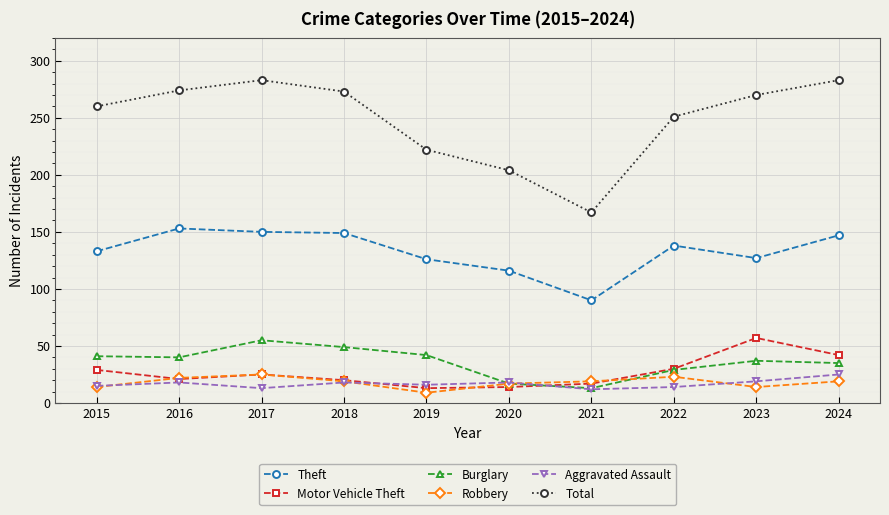

How many series are shown in this chart?

6